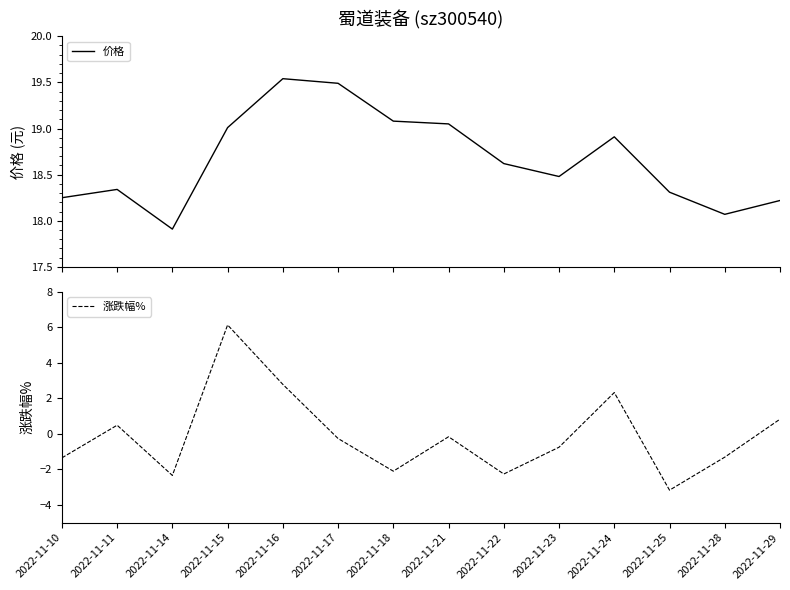

Where does the 价格 series first go above 18?

2022-11-10